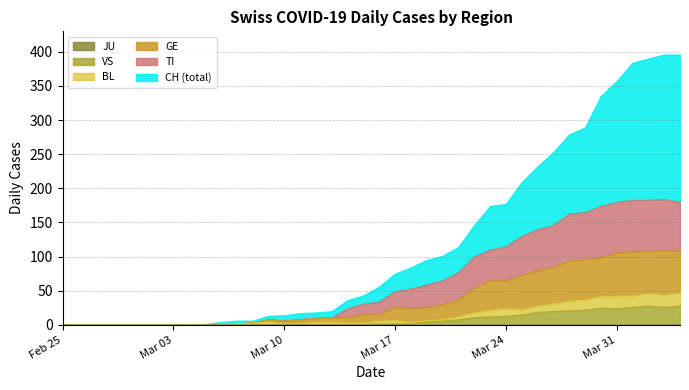

Rank the series by their maximum value, from highest to lowest.

CH, TI, GE, VS, BL, JU